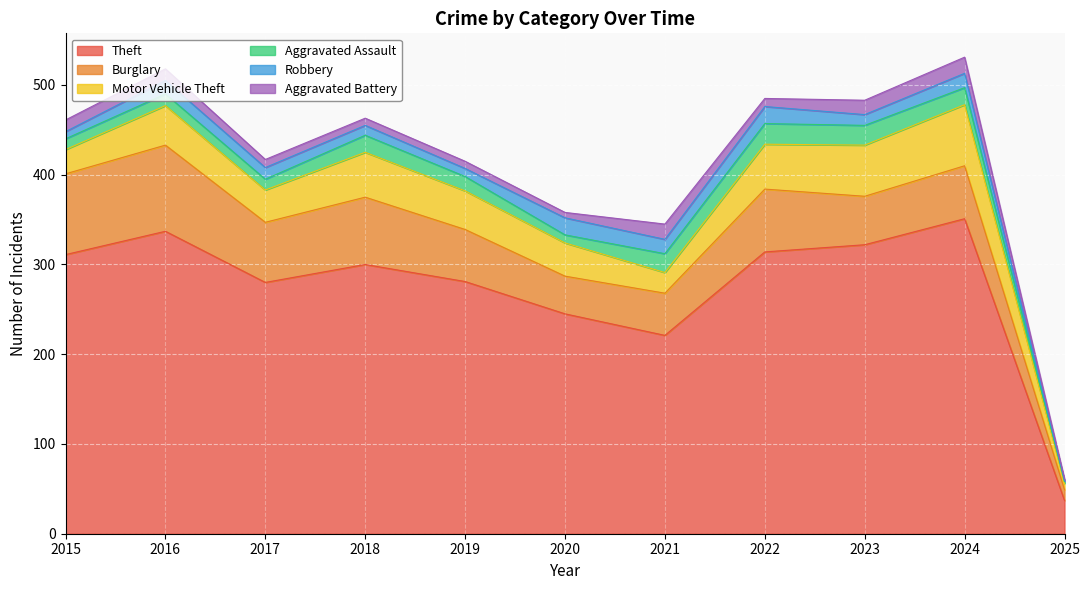

The value of Theft at 2025 is 16. True or false?

False